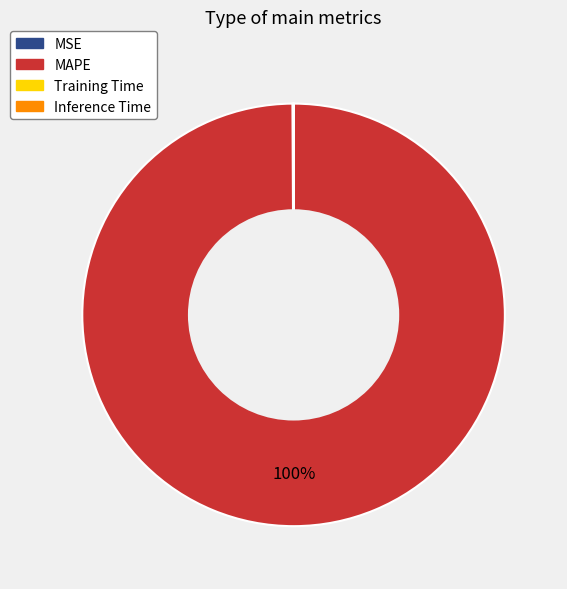

What is the largest slice in the pie chart?

MAPE